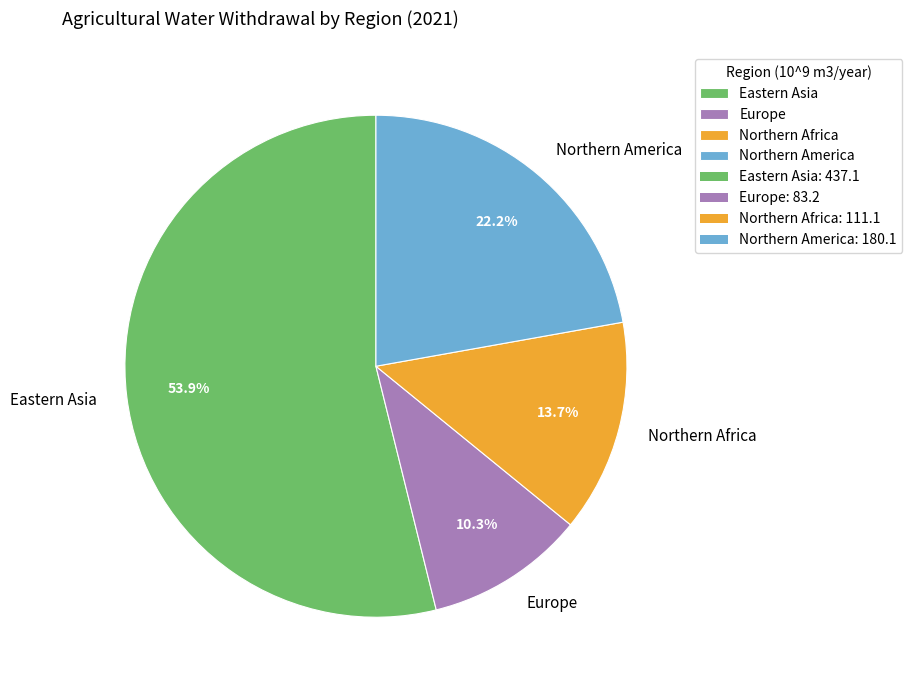

Combined, do Northern Africa and Northern America account for over 50%?

No